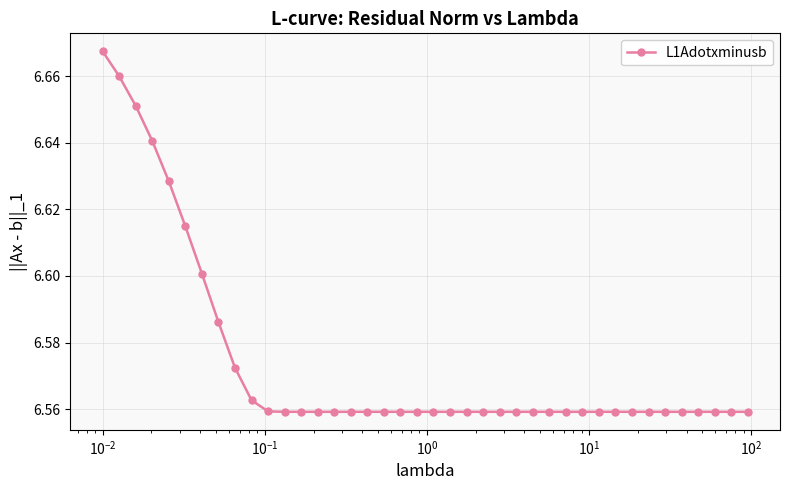

What is the sum of all values?

263.0